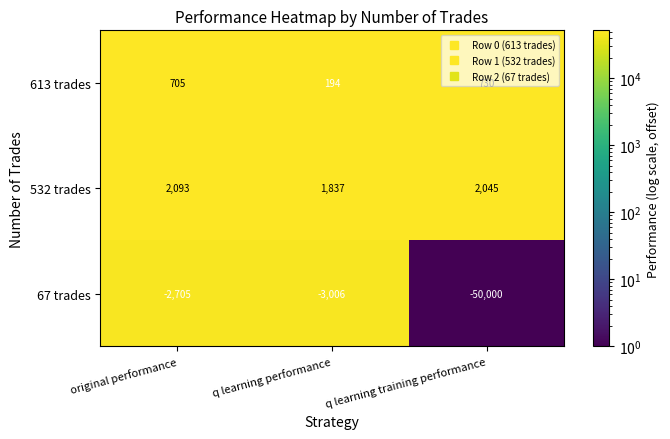

The value of 613 trades at q learning training performance is 1209. True or false?

False